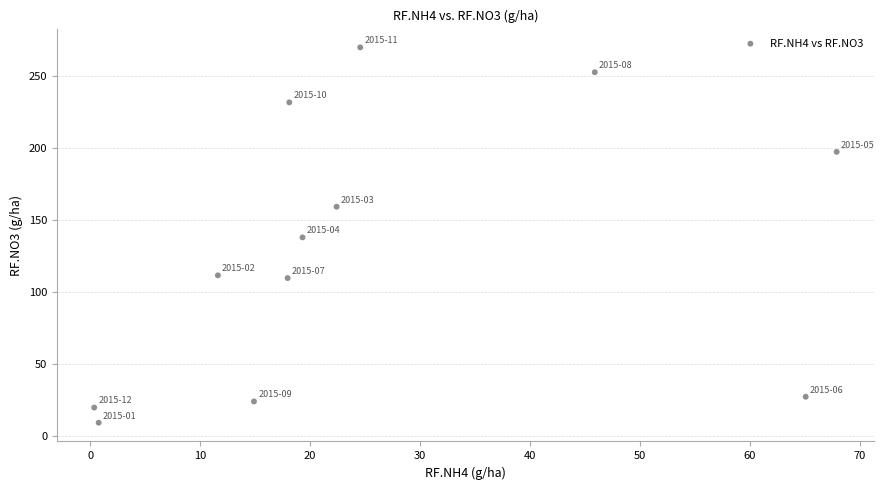

What is the range of X values (max minus min)?

67.5